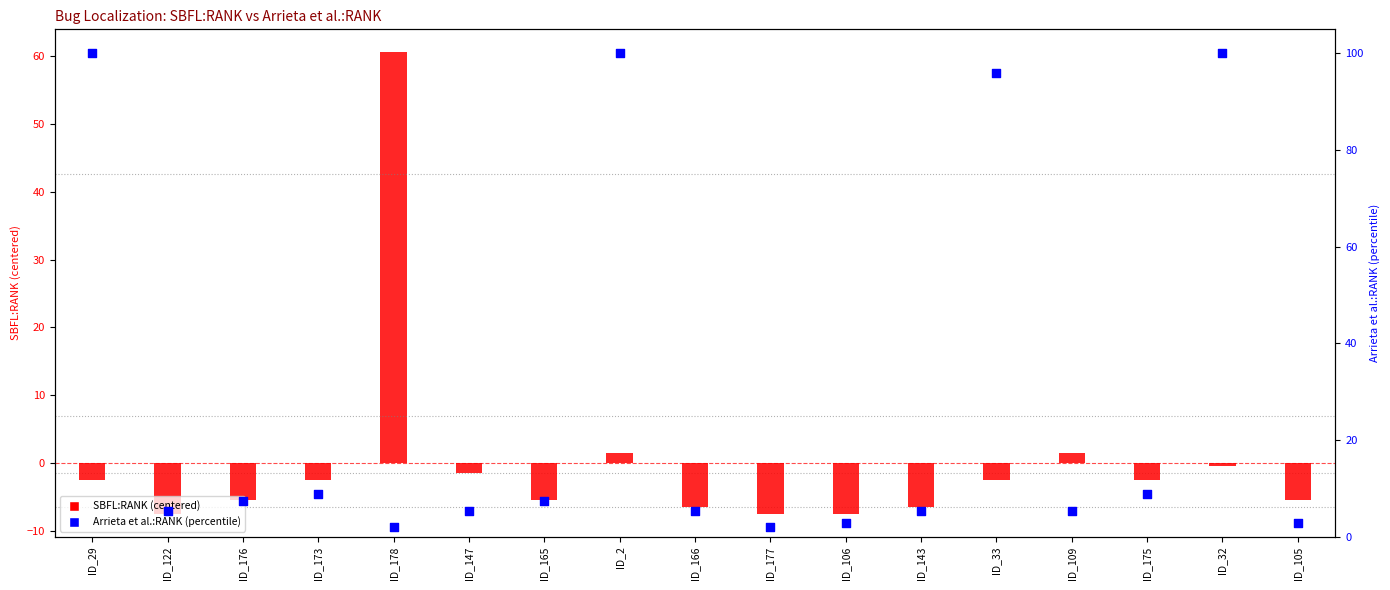

Which series has the largest total across all categories?

Arrieta et al.:RANK (percentile)